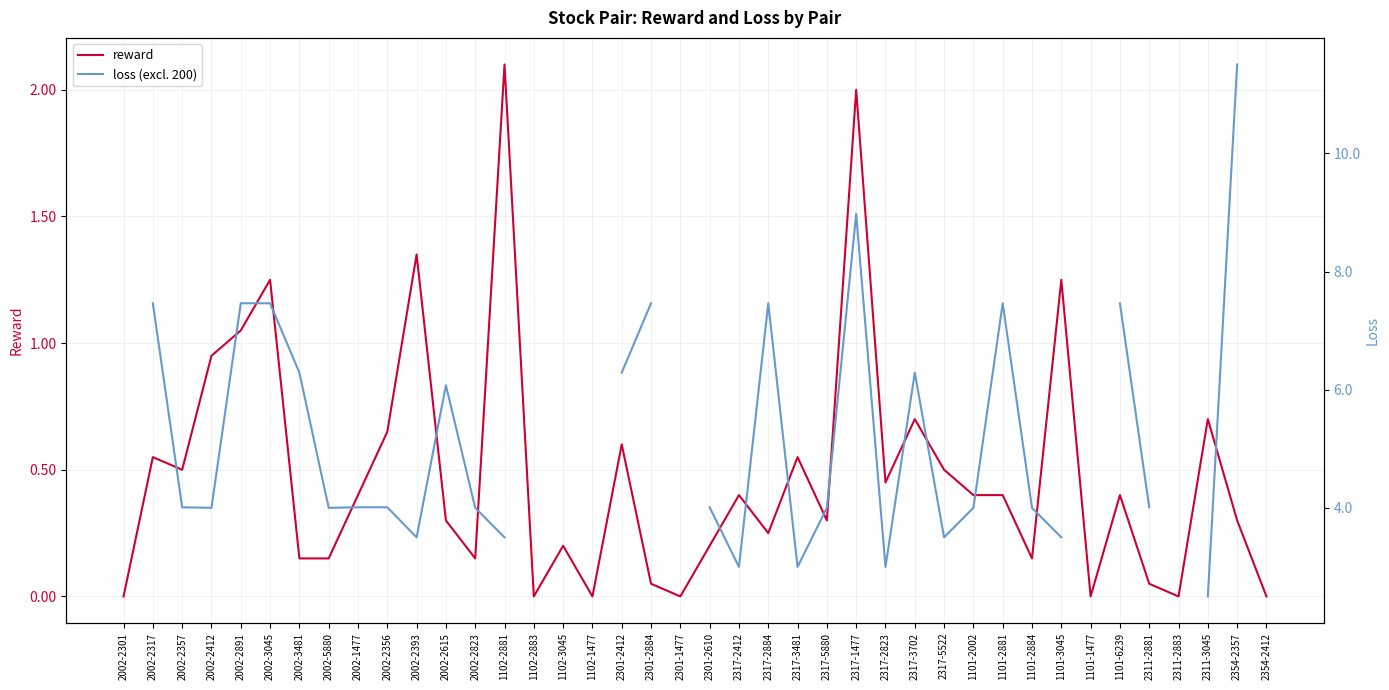

What is the greatest value displayed?

11.5